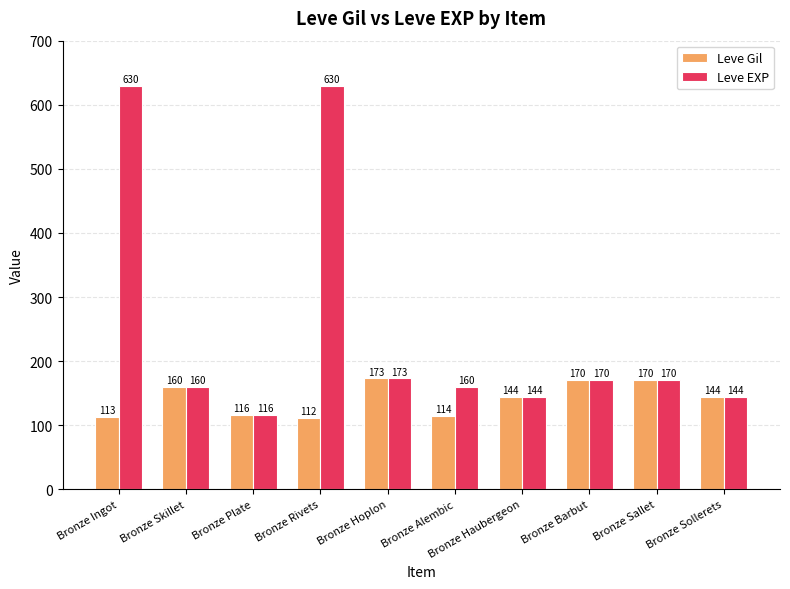

What is the minimum value shown in the chart?

112